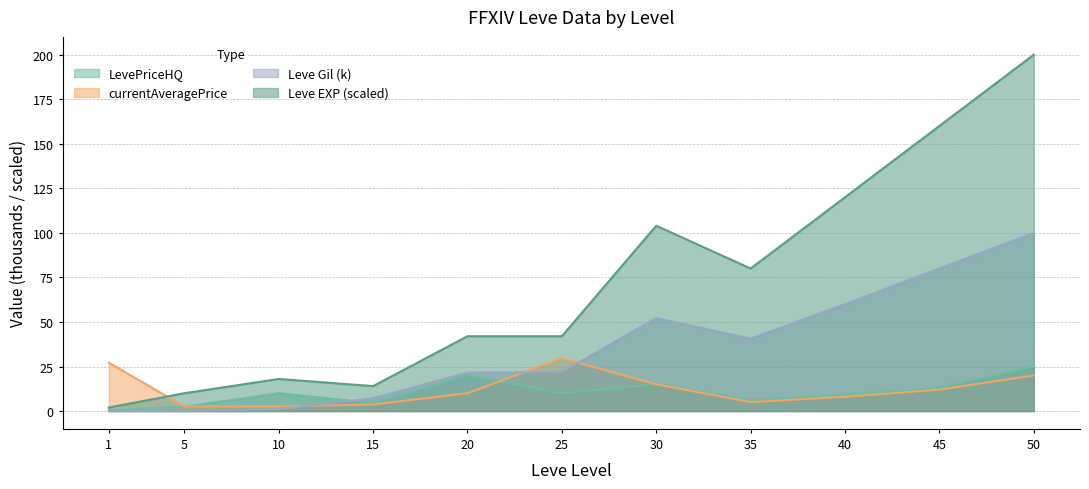

What are all the series names shown in the legend?

LevePriceHQ, currentAveragePrice, Leve Gil (k), Leve EXP (scaled)